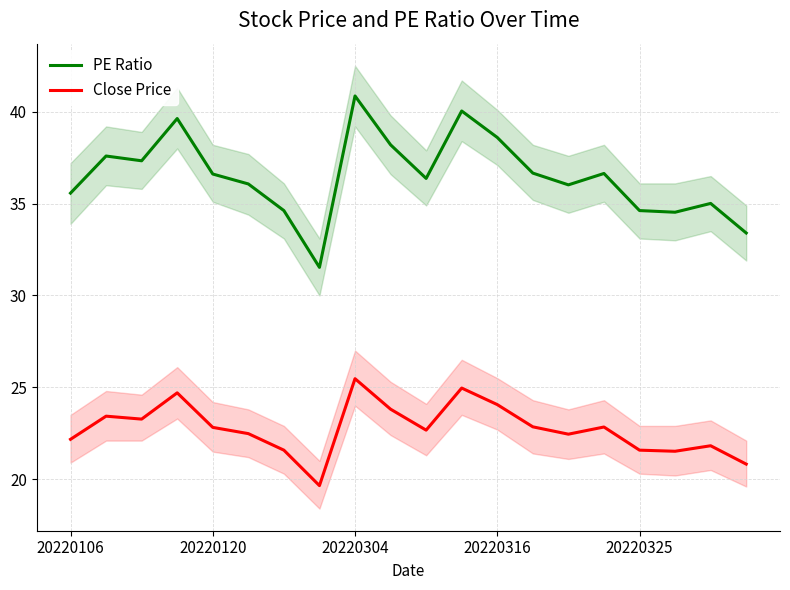

How many distinct data groups are displayed?

2